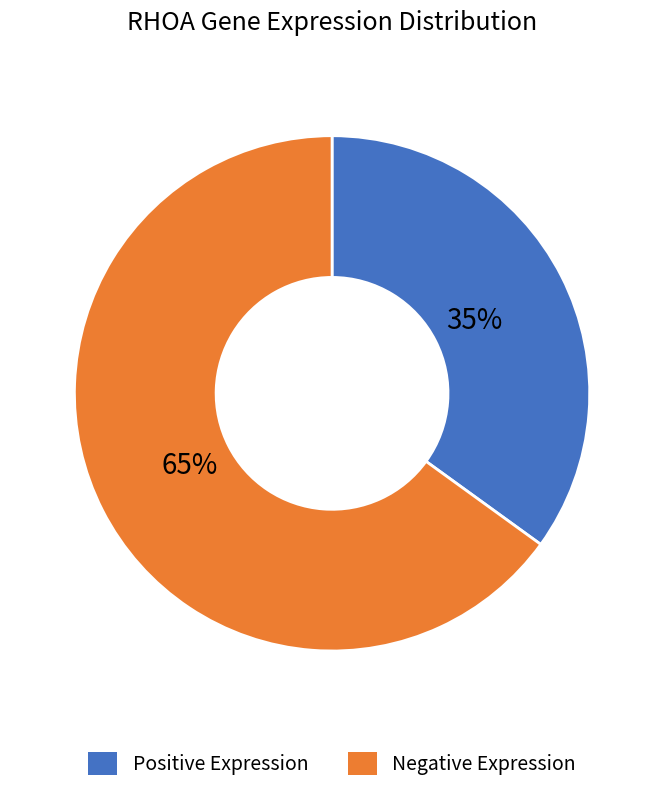

To the nearest percent, what is the difference between the largest and smallest slice percentages?

30%